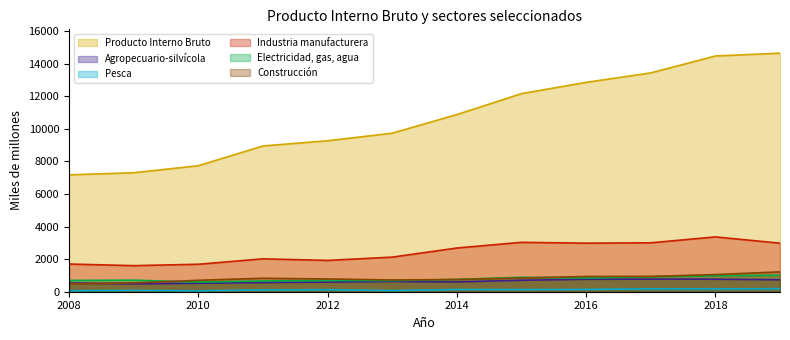

Between 2013 and 2019, which series saw the biggest shift?

Producto Interno Bruto